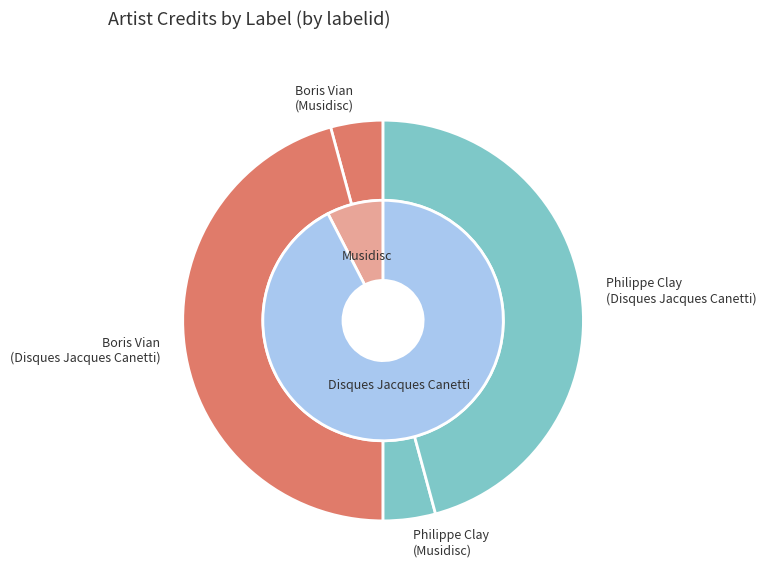

Is the sum of 173644 and 173644 greater than half?

Yes